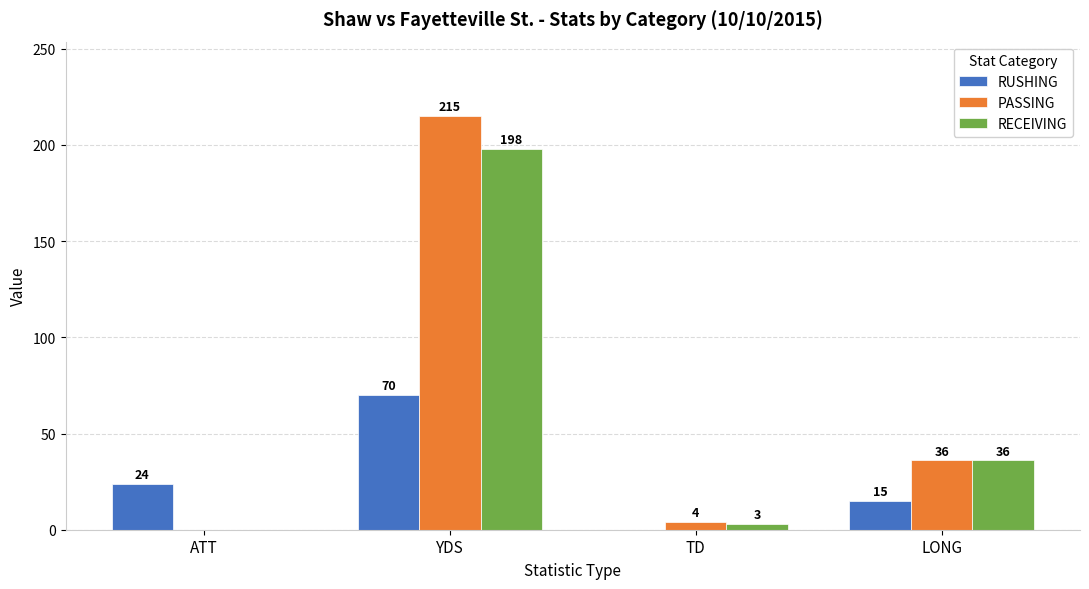

How many positive values does the RECEIVING series have?

3